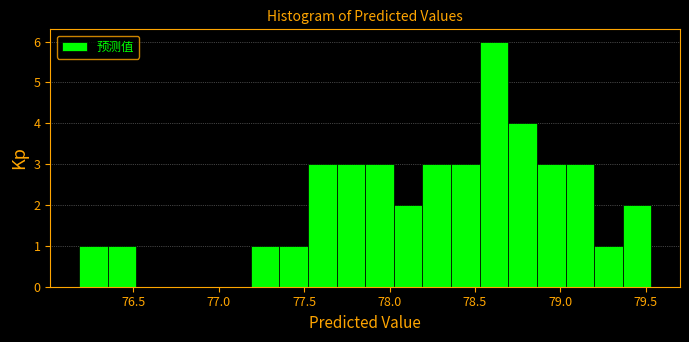

Read against the x-axis, roughly where is the centre of the tallest bar?

78.60